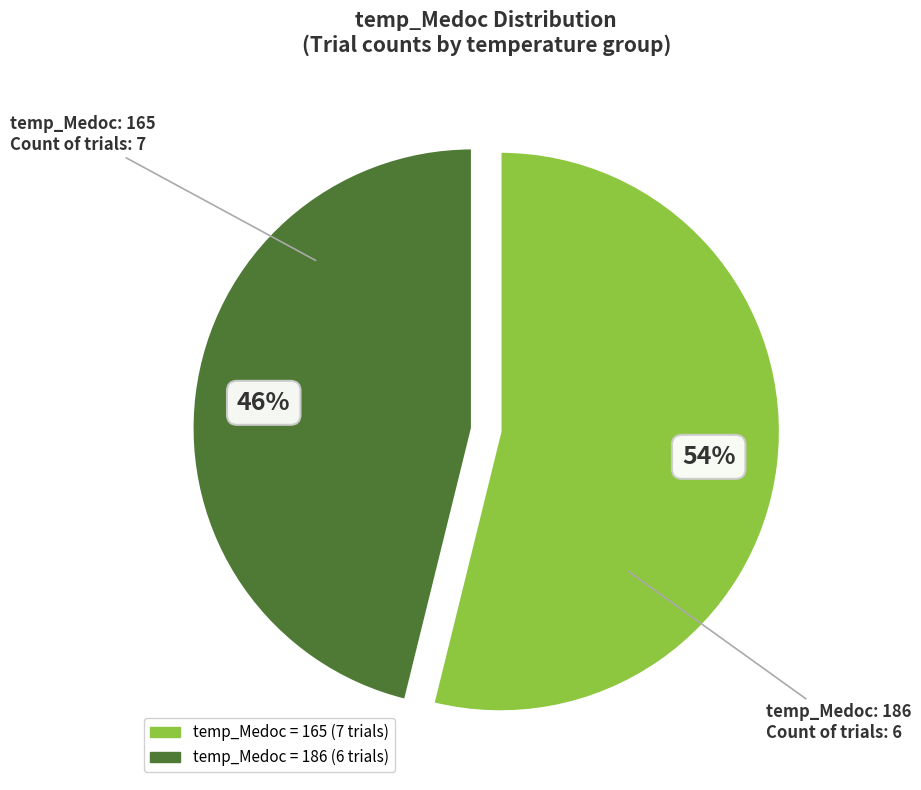

Is there a majority slice in this chart?

Yes